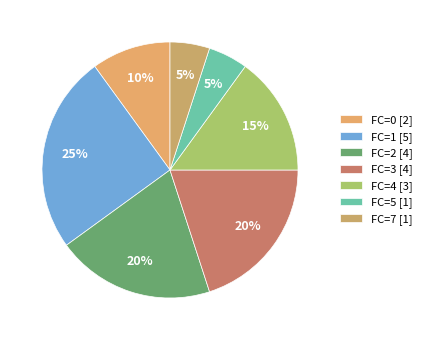

How many segments does this pie chart have?

7